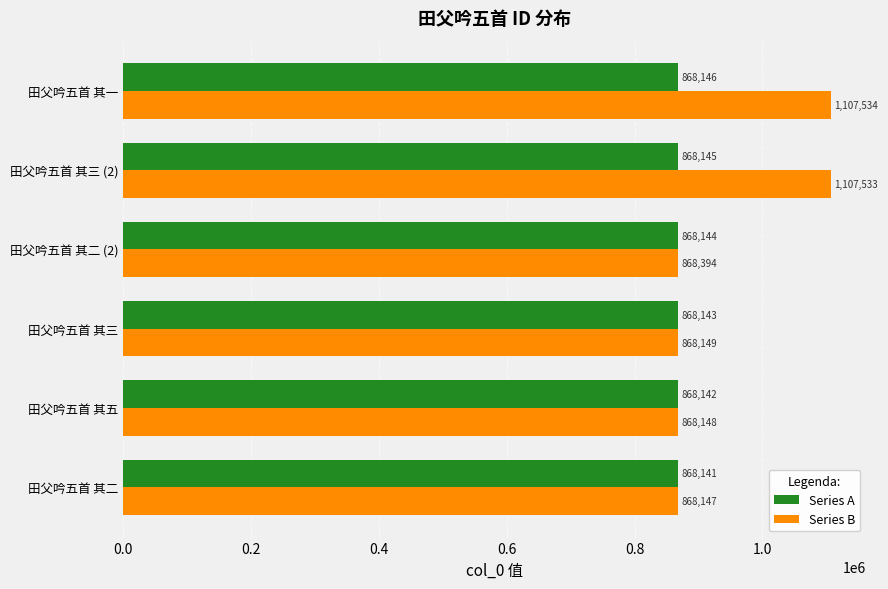

What value does the Series A series have at 田父吟五首 其三 (2)?

868145